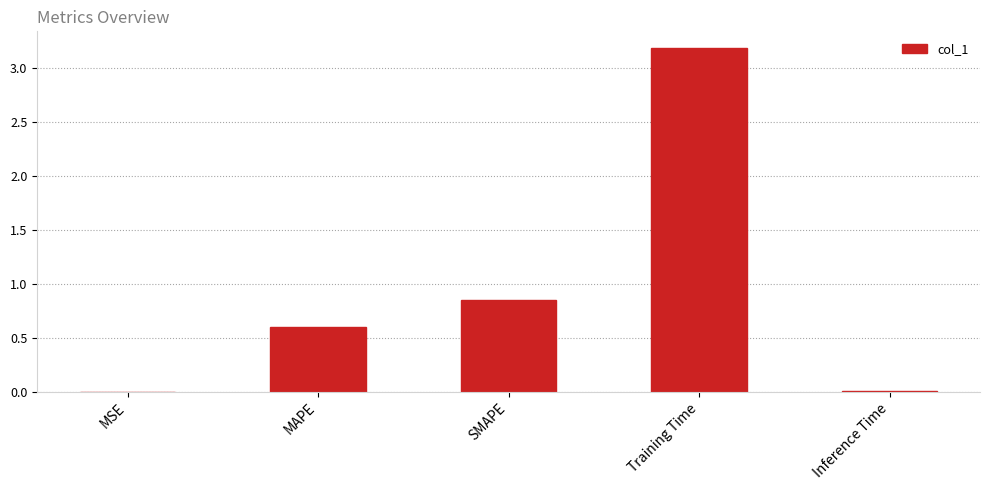

What is the change in value from SMAPE to Training Time?

+2.3